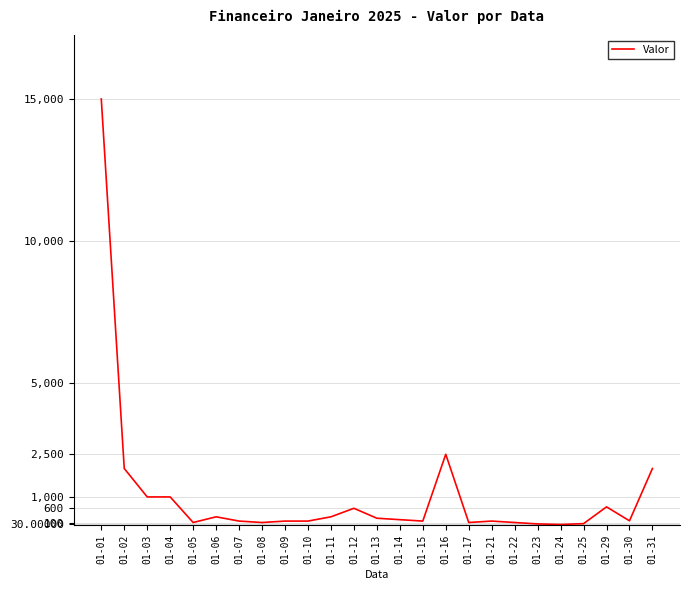

What is the maximum value shown in the chart?

15000